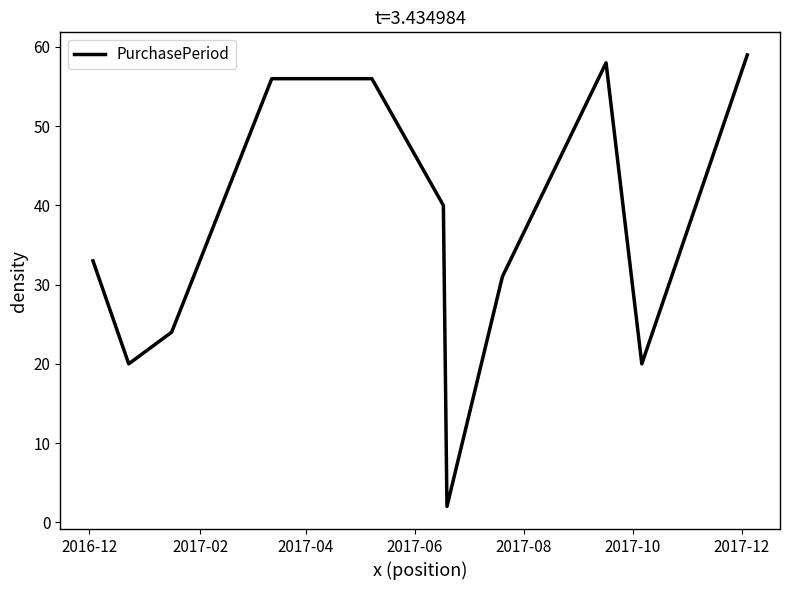

What is the difference between the maximum and minimum values?

57